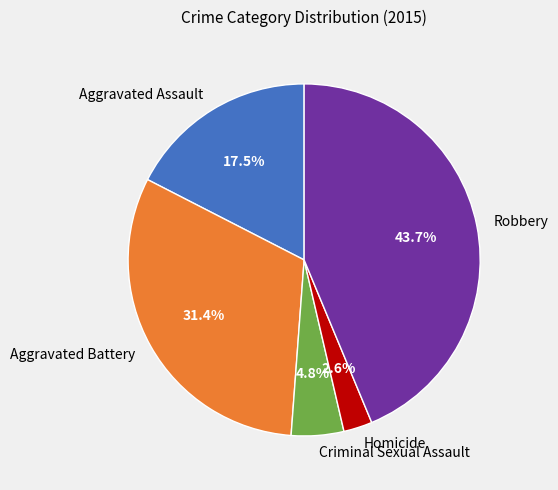

Rank the categories by value from highest to lowest.

Robbery, Aggravated Battery, Aggravated Assault, Criminal Sexual Assault, Homicide